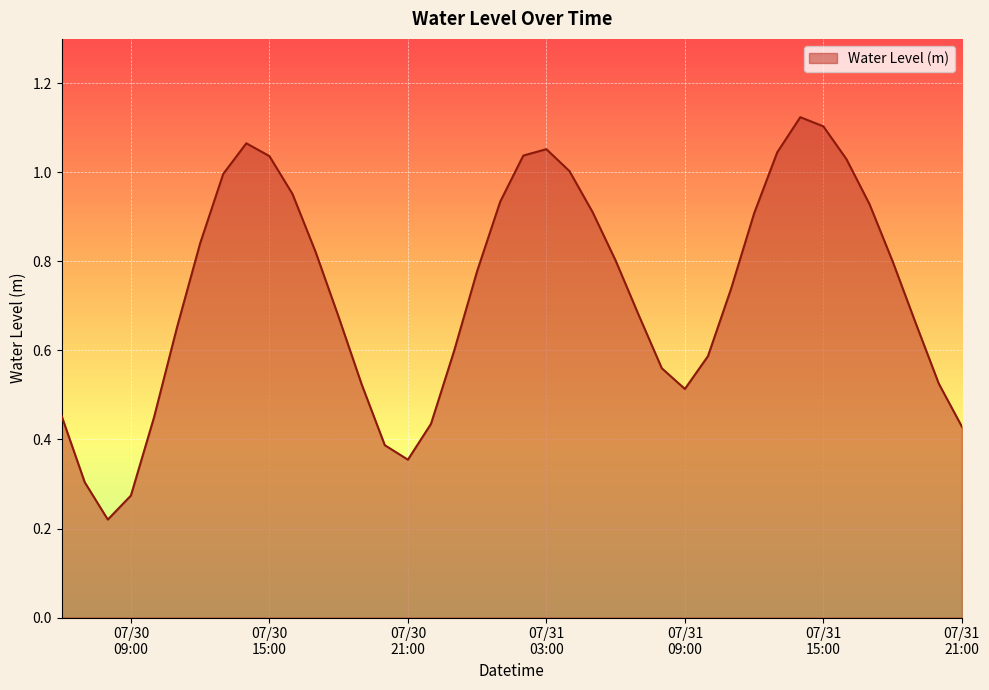

Reading left to right, extract all data points from this chart.

0.5	0.3	0.2	0.3	0.4	0.7	0.8	1.0	1.1	1.0	1.0	0.8	0.7	0.5	0.4	0.4	0.4	0.6	0.8	0.9	1.0	1.1	1.0	0.9	0.8	0.7	0.6	0.5	0.6	0.7	0.9	1.0	1.1	1.1	1.0	0.9	0.8	0.7	0.5	0.4